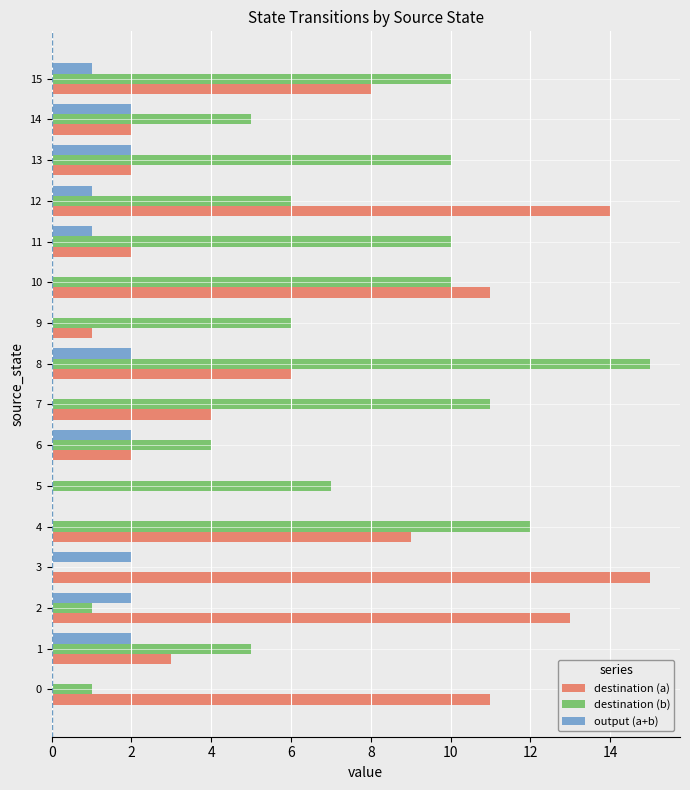

Is the value of output (a+b) at 0 greater than the value of destination (b) at 14?

No